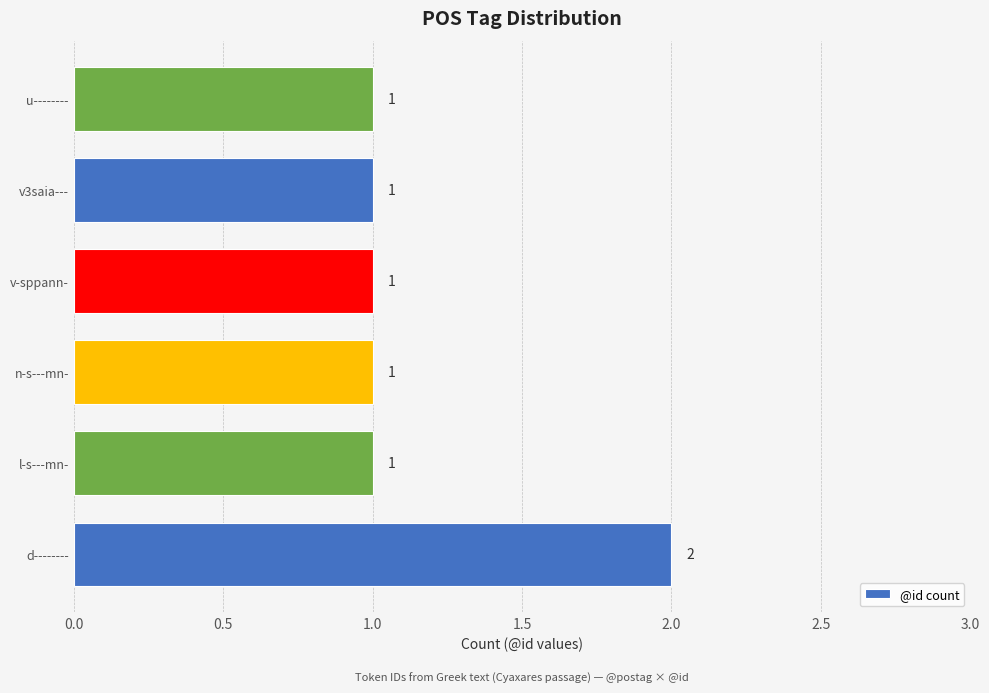

Between v-sppann- and d--------, which is larger?

d--------